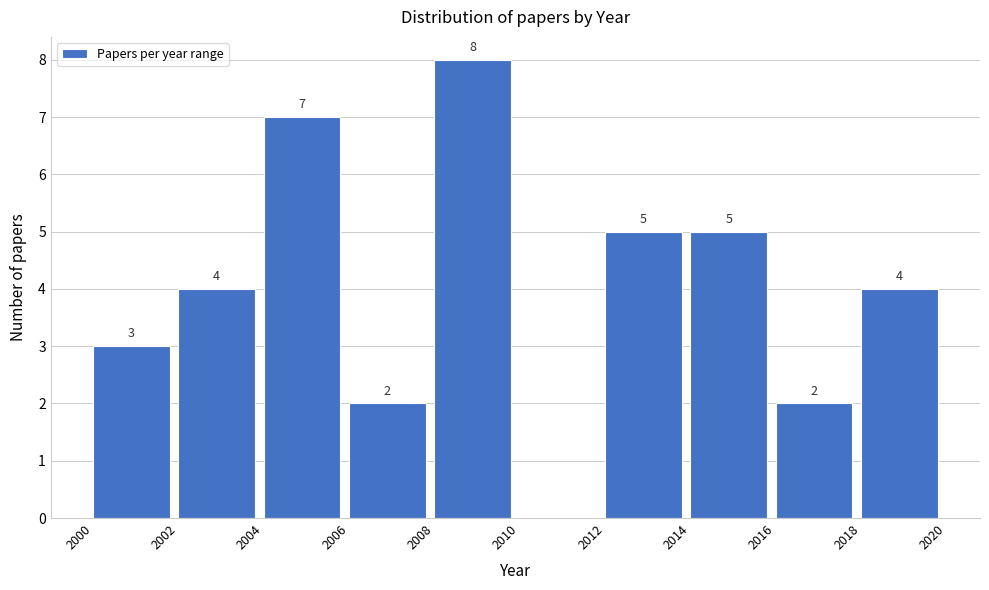

Over which range of the x-axis is the bar tallest?

2008 to 2010